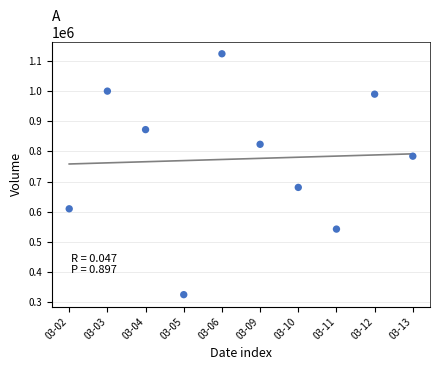

What Y value in the scatter plot is closest to 724450?

680600